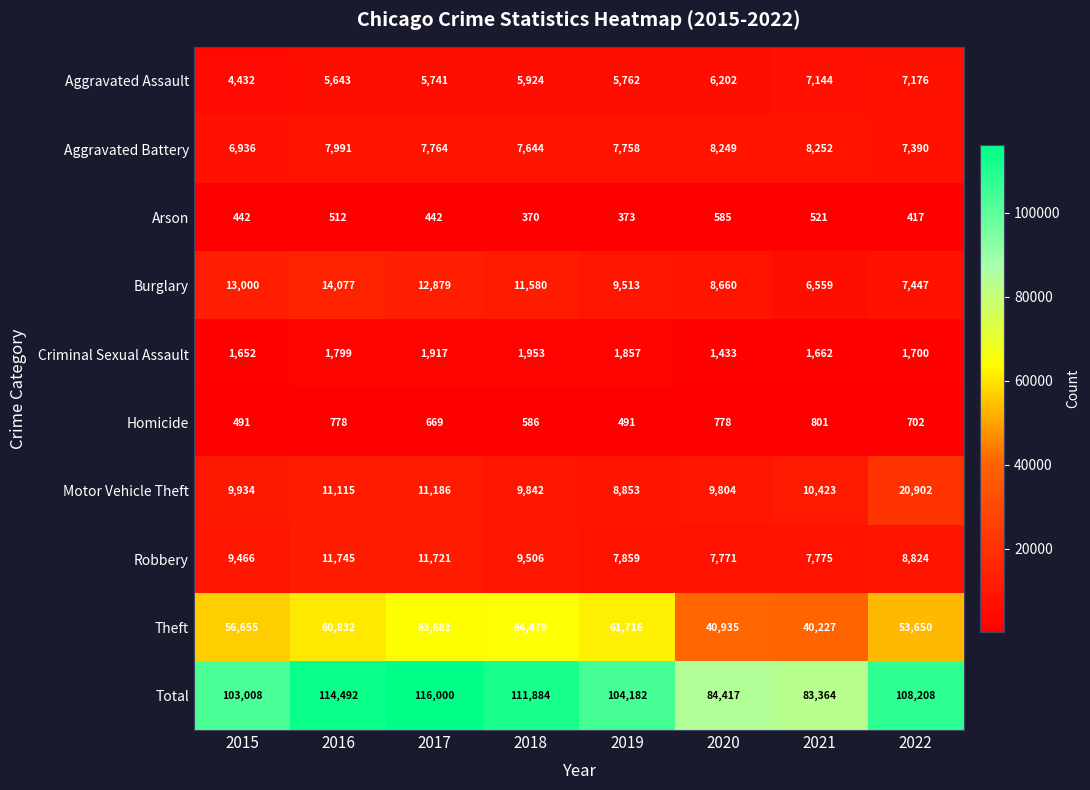

True or false: Homicide has a value of 885 at 2018.

False